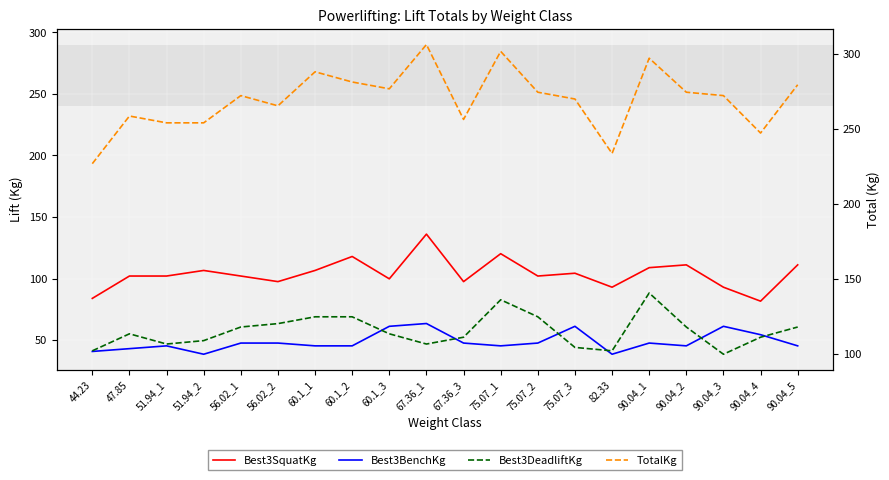

Where do Best3SquatKg and Best3DeadliftKg first cross each other?

60.1_3 and 67.36_1